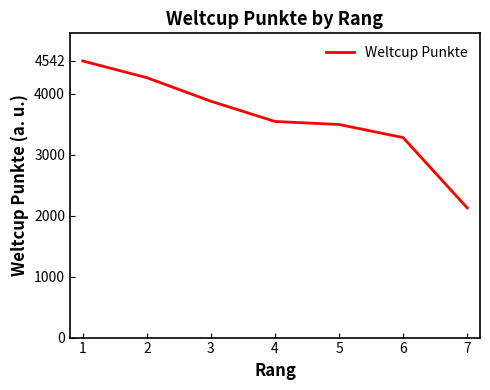

How many lines are shown in the chart?

1